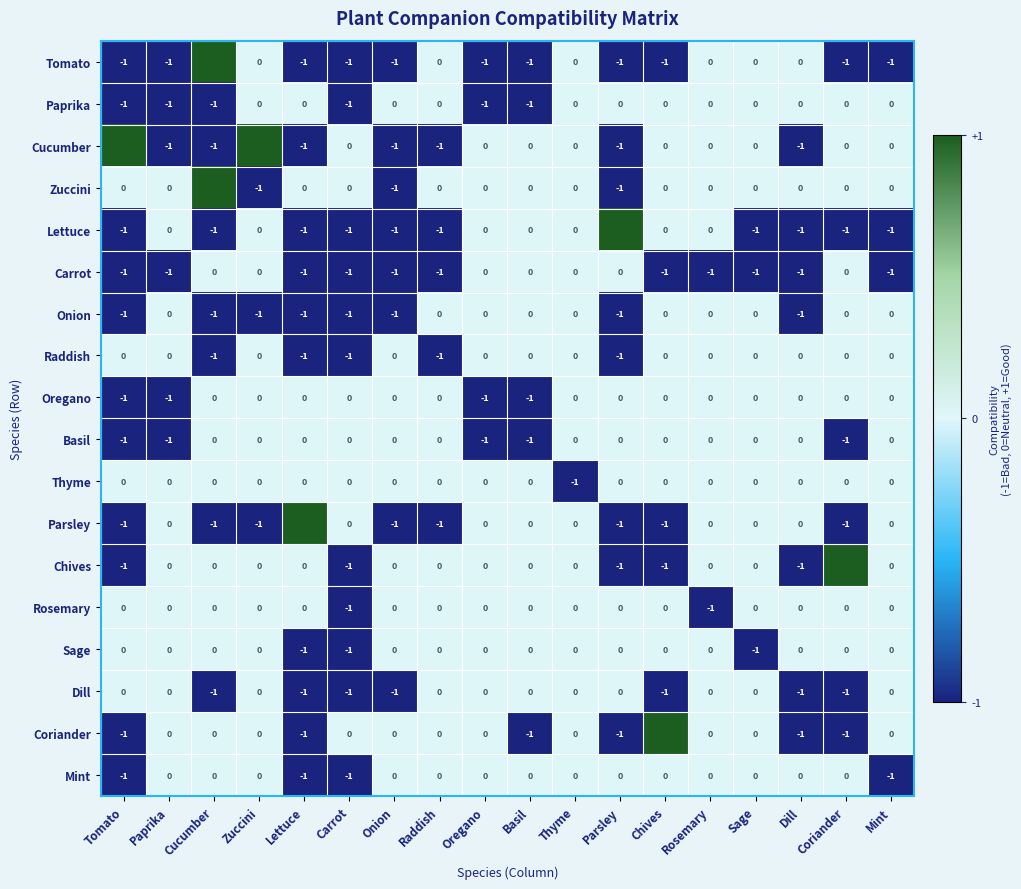

Count the Coriander values in the range -1 to 0.

17